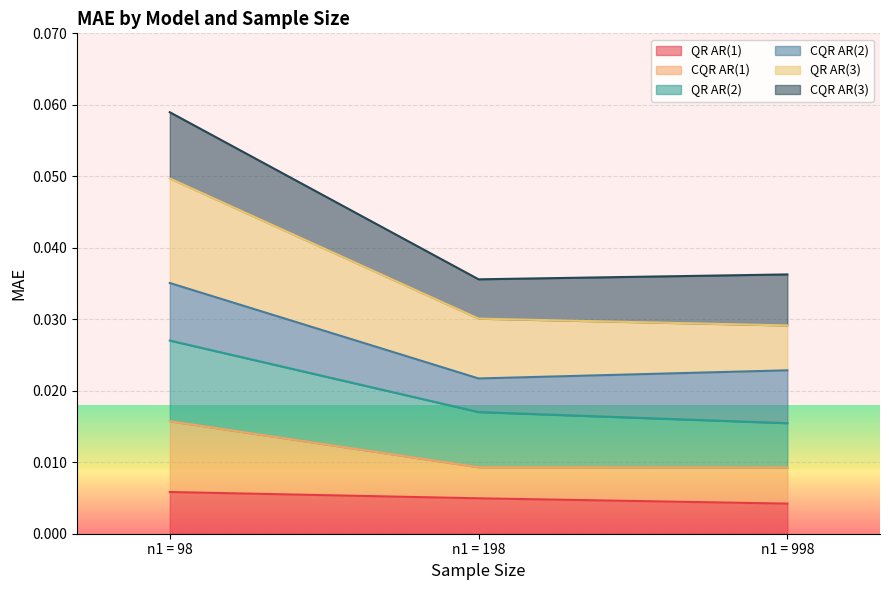

What are all the series names shown in the legend?

QR AR(1), CQR AR(1), QR AR(2), CQR AR(2), QR AR(3), CQR AR(3)